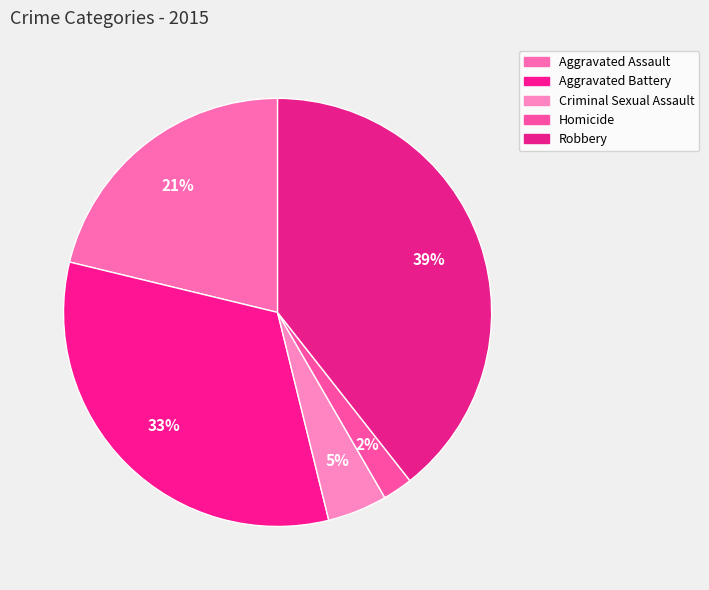

To the nearest percent, what is the difference between the largest and smallest slice percentages?

37%